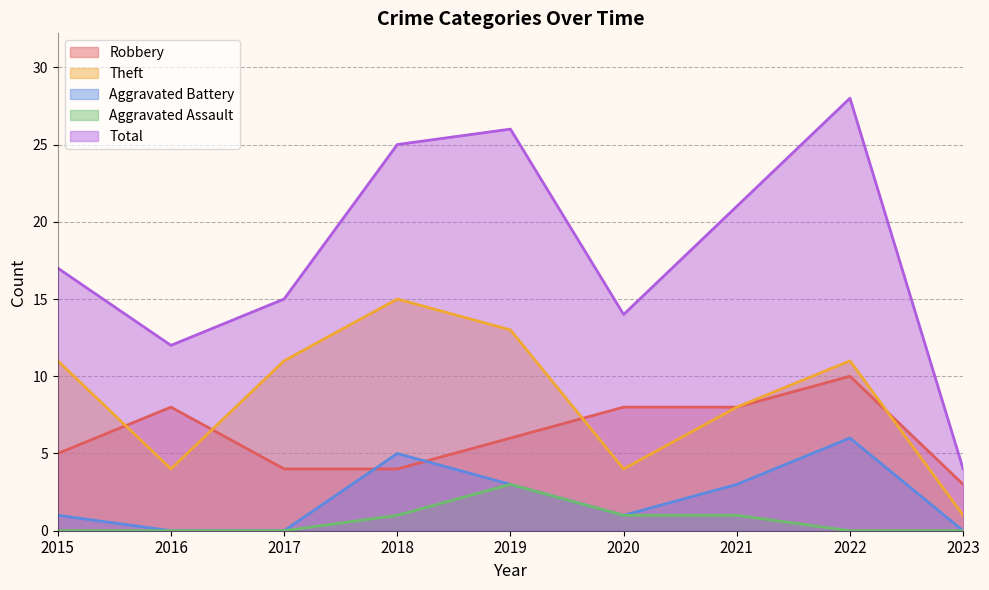

How many interior local peaks does the Aggravated Assault series have?

1